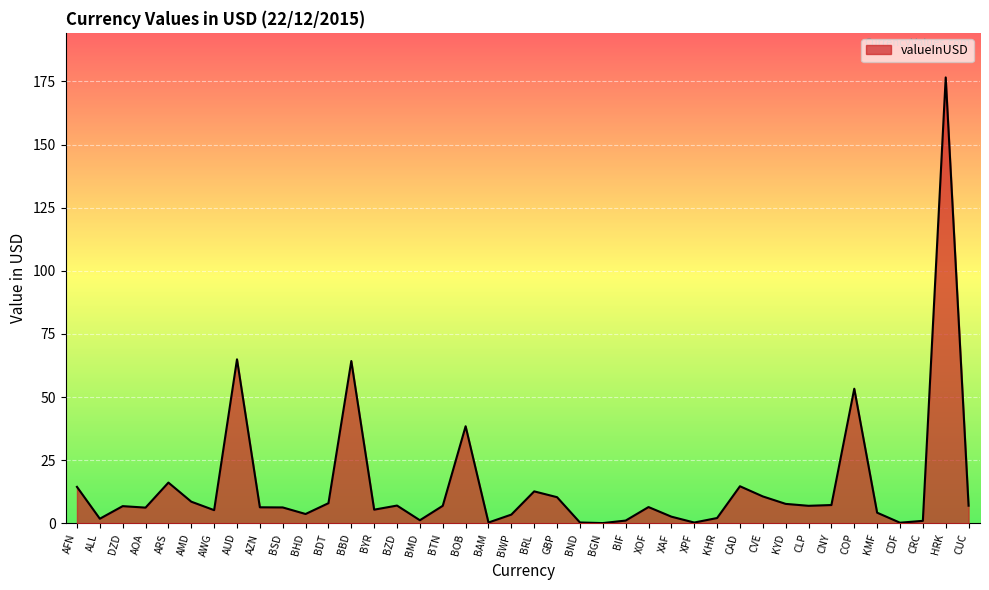

Approximately how many times larger is the value at ARS compared to AZN?

2.5